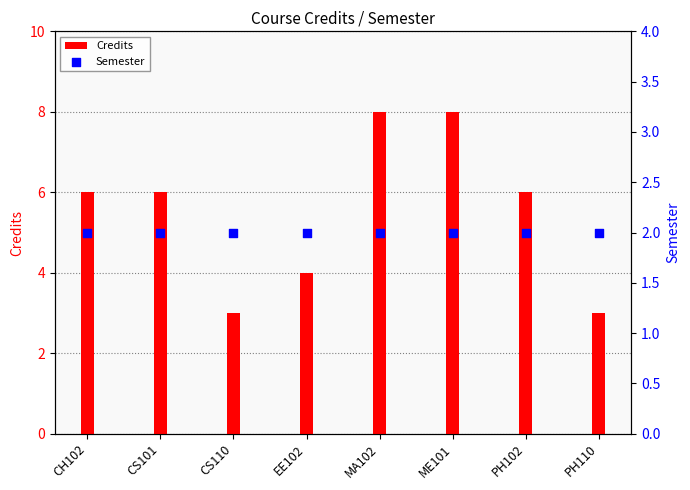

Which series has the largest total across all categories?

Credits